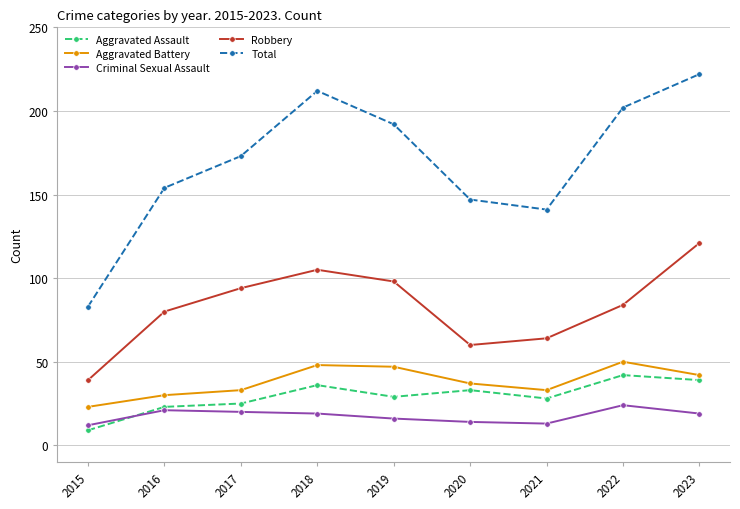

What are all the series names shown in the legend?

Aggravated Assault, Aggravated Battery, Criminal Sexual Assault, Robbery, Total